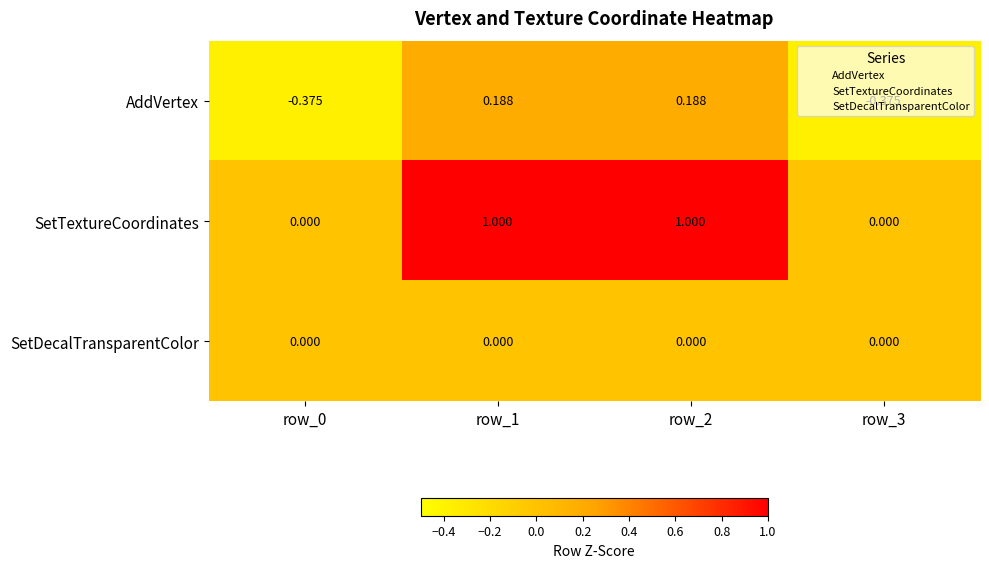

Is the value of AddVertex at row_2 greater than the value of SetDecalTransparentColor at row_3?

Yes